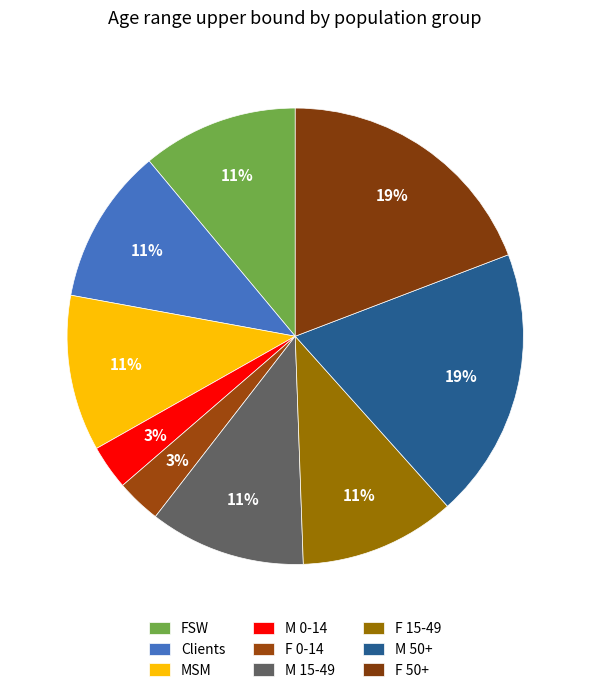

What percentage is the M 0-14 slice, to the nearest percent?

3%